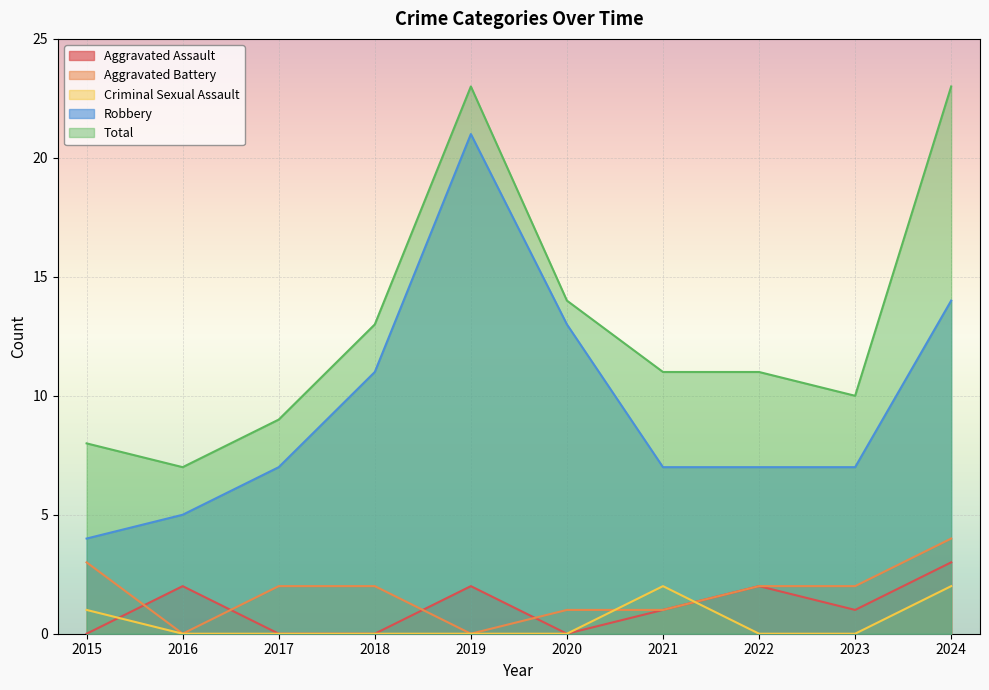

What is the difference between the maximum and minimum values in the Aggravated Battery series?

4